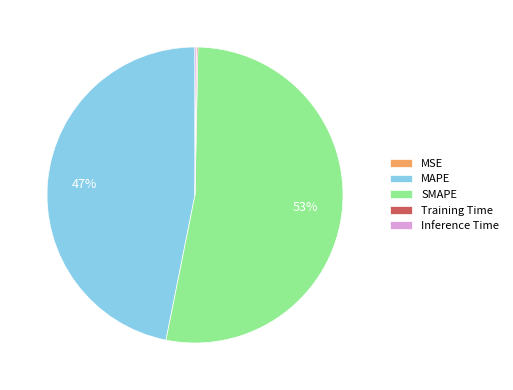

To the nearest percent, what portion does MAPE represent?

47%